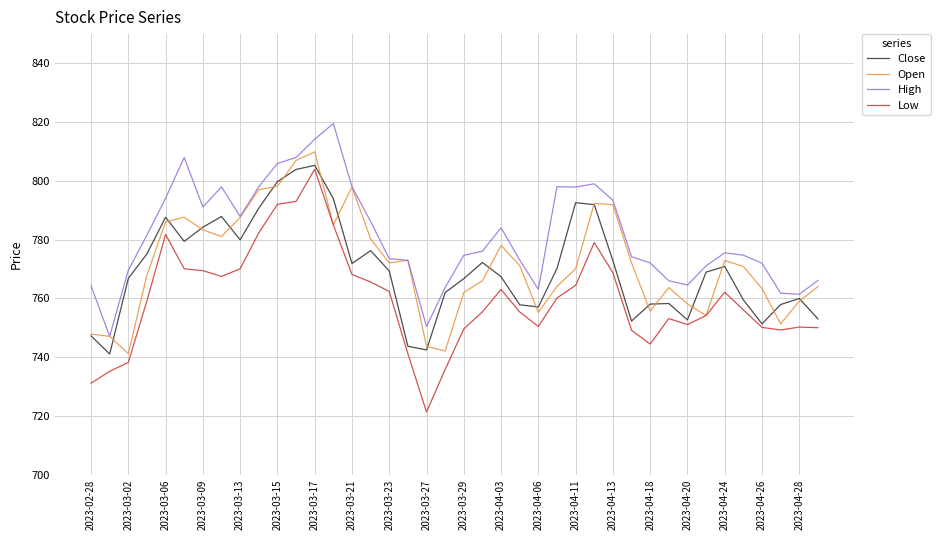

True or false: Low and High cross at least once.

False